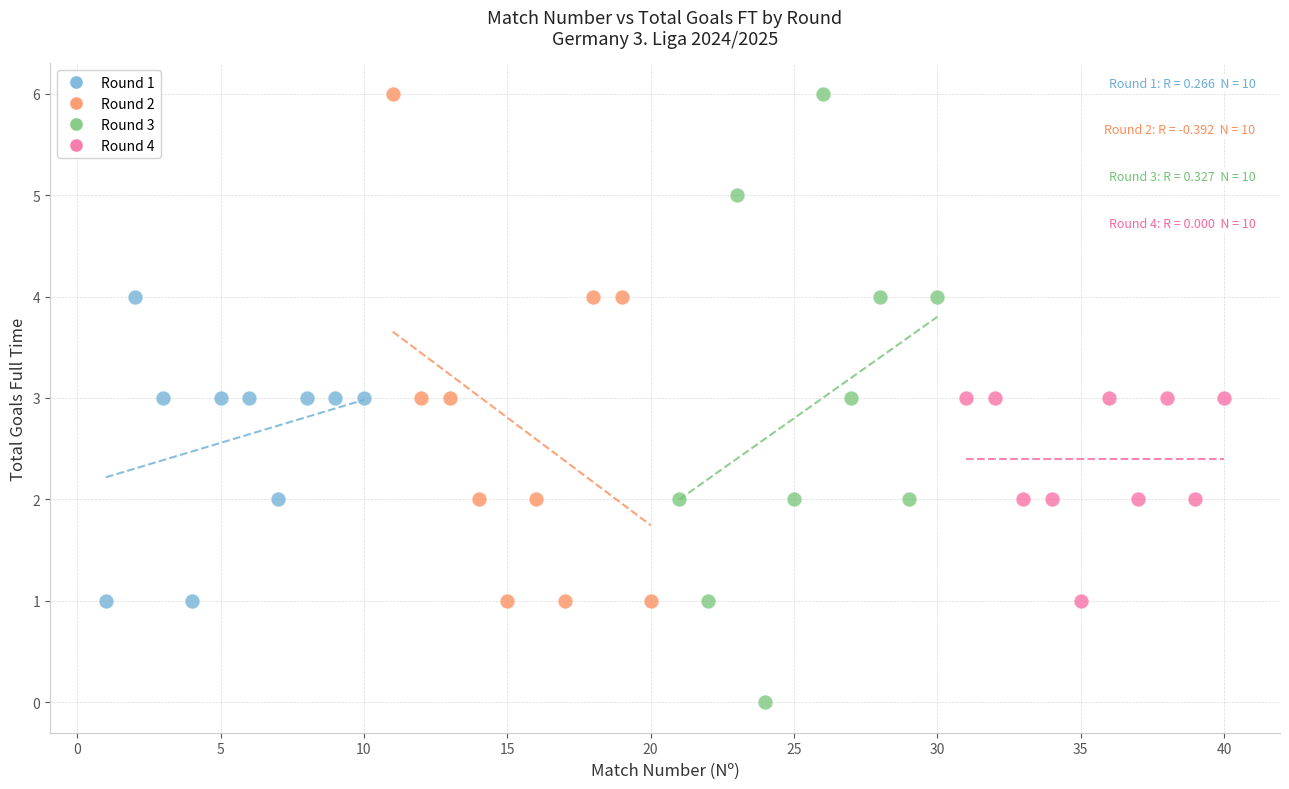

What are all the series names shown in the legend?

Round 1, Round 2, Round 3, Round 4